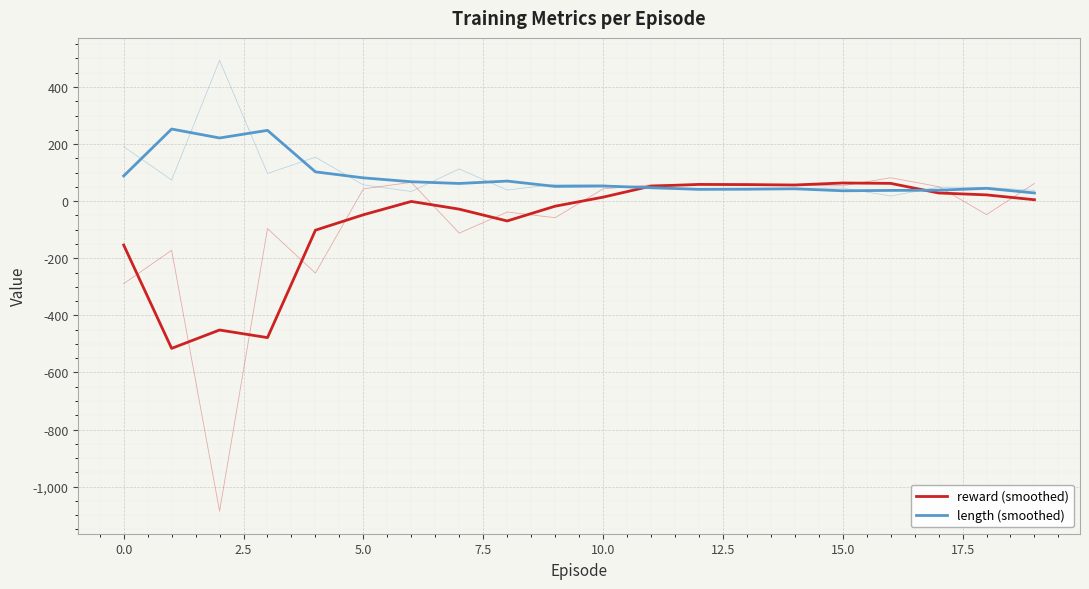

True or false: length (smoothed) has a value of 32.8 at 7.5.

False